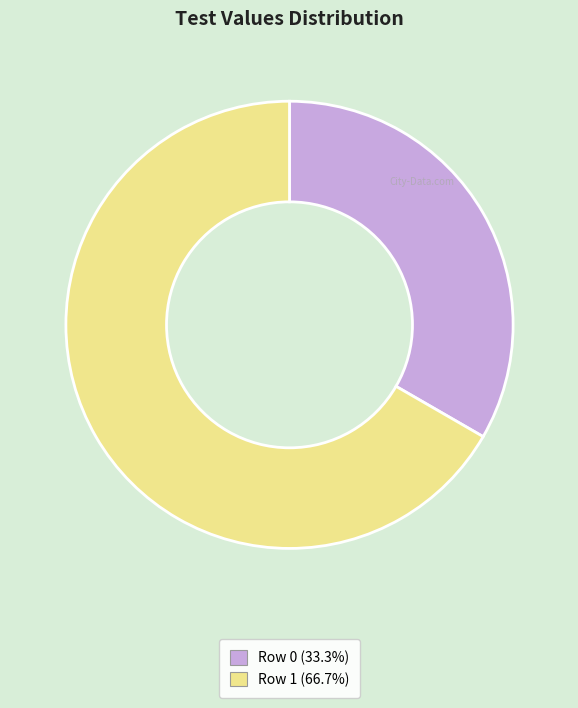

Rank the categories by value from highest to lowest.

Row 1, Row 0